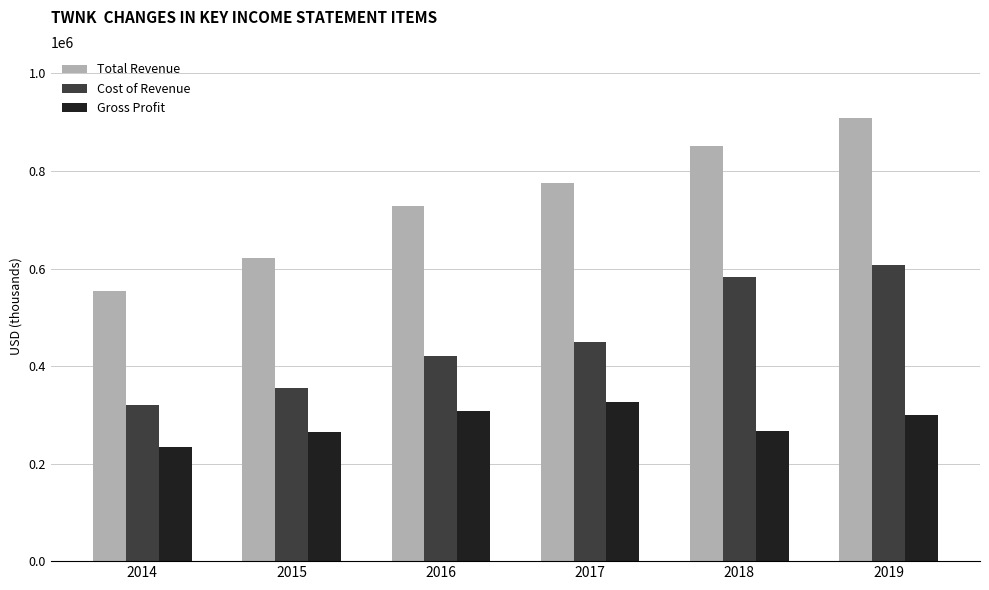

What is the spread (max minus min) of values at 2019?

607900